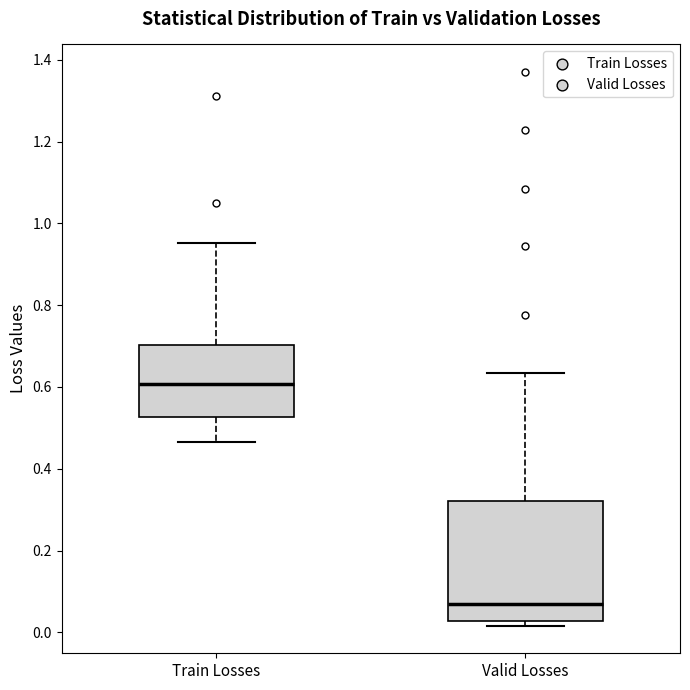

Which box is the tallest, from its lower edge to its upper edge?

Valid Losses